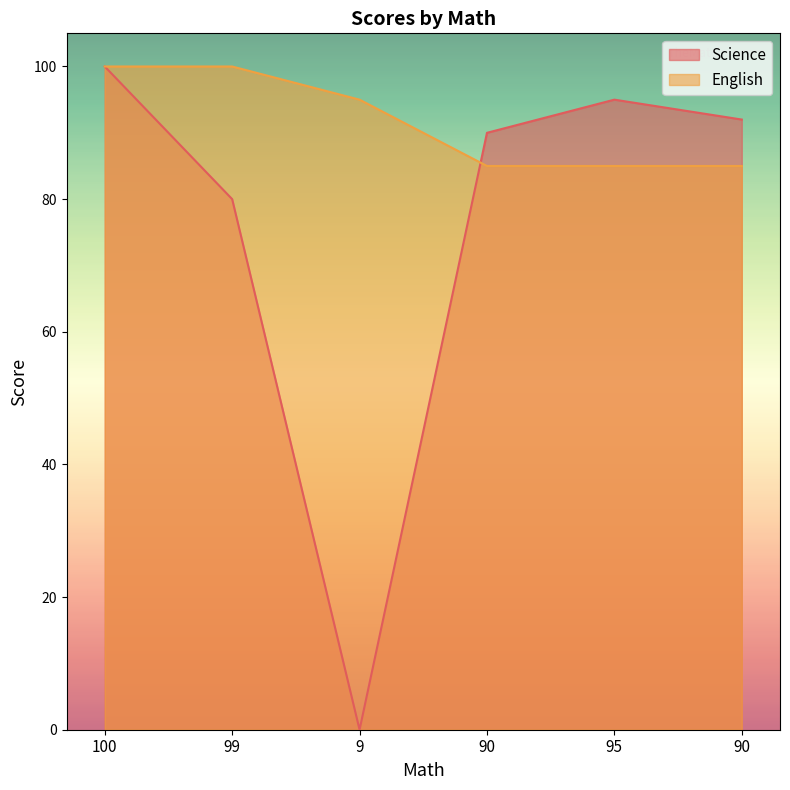

Reading left to right, what are all the values shown in this chart?

Science: 100	80	0	90	95	92
English: 100	100	95	85	85	85